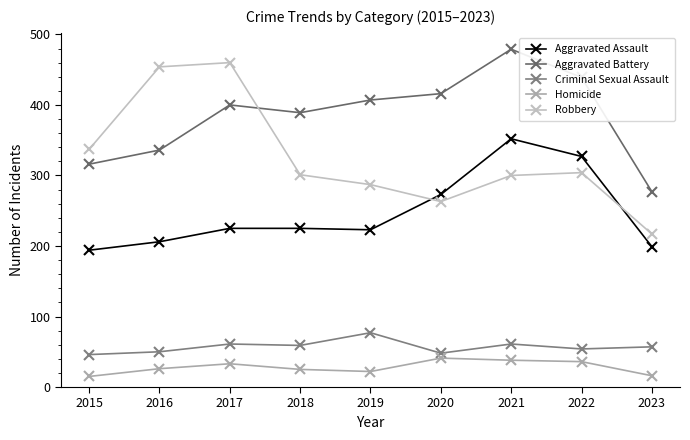

What is the difference between the Criminal Sexual Assault values at 2023 and 2015?

11